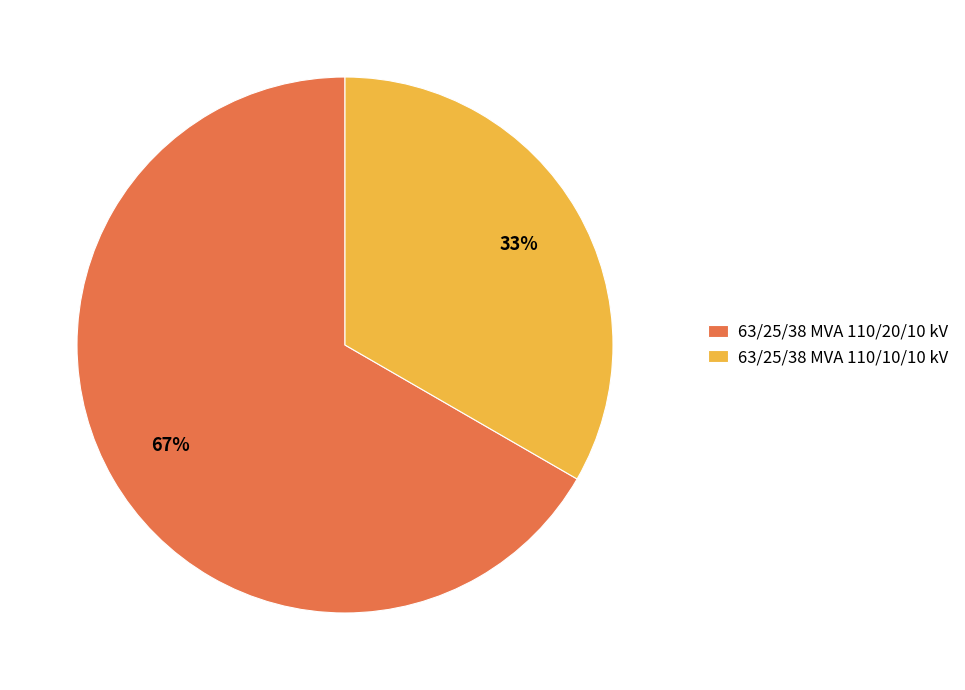

To the nearest percent, what portion does 63/25/38 MVA 110/20/10 kV represent?

67%